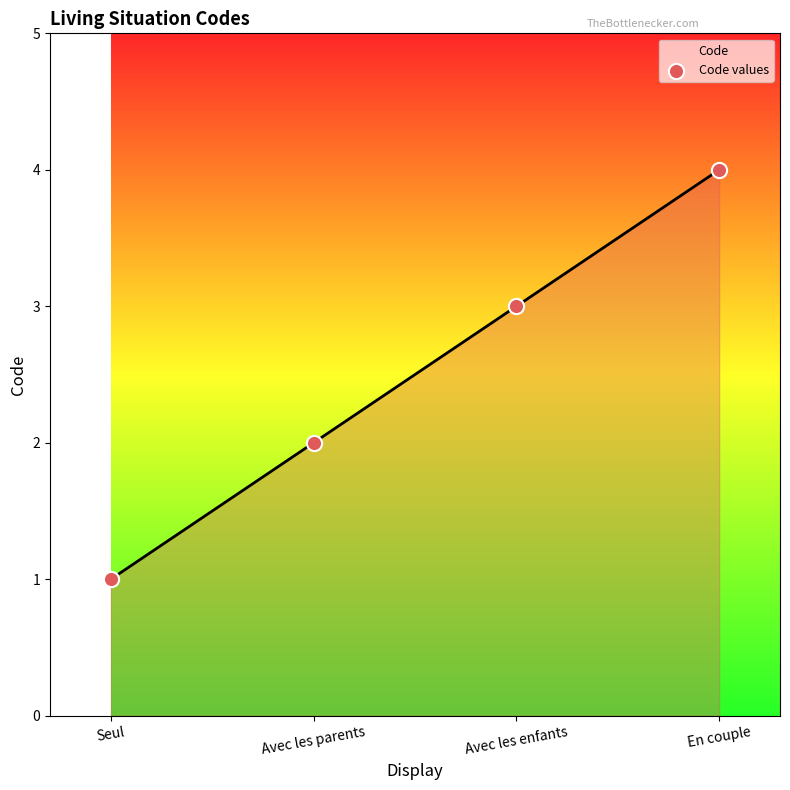

Between Avec les parents and Seul, which is larger?

Avec les parents